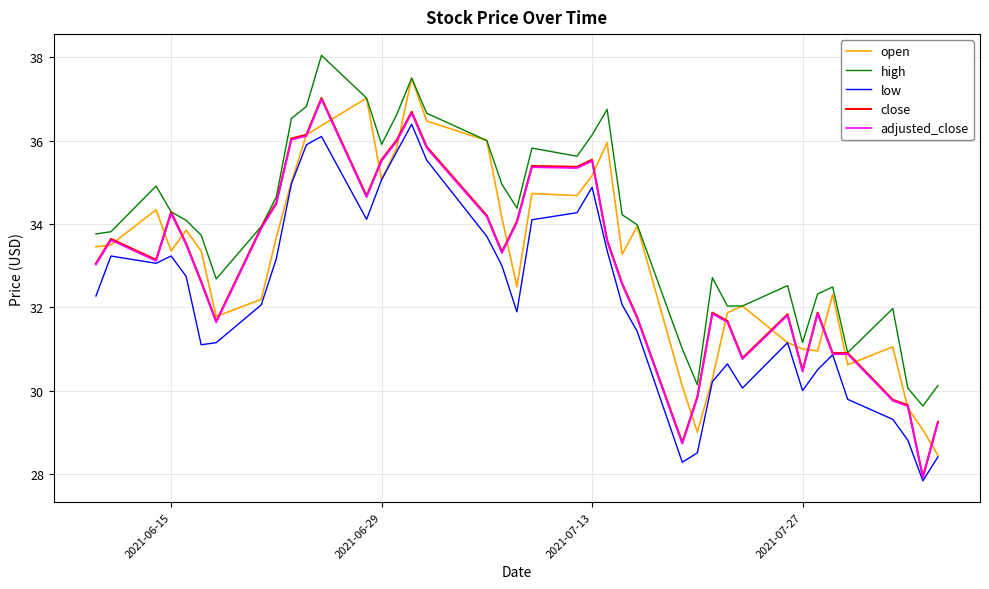

What is the smallest value displayed?

27.8